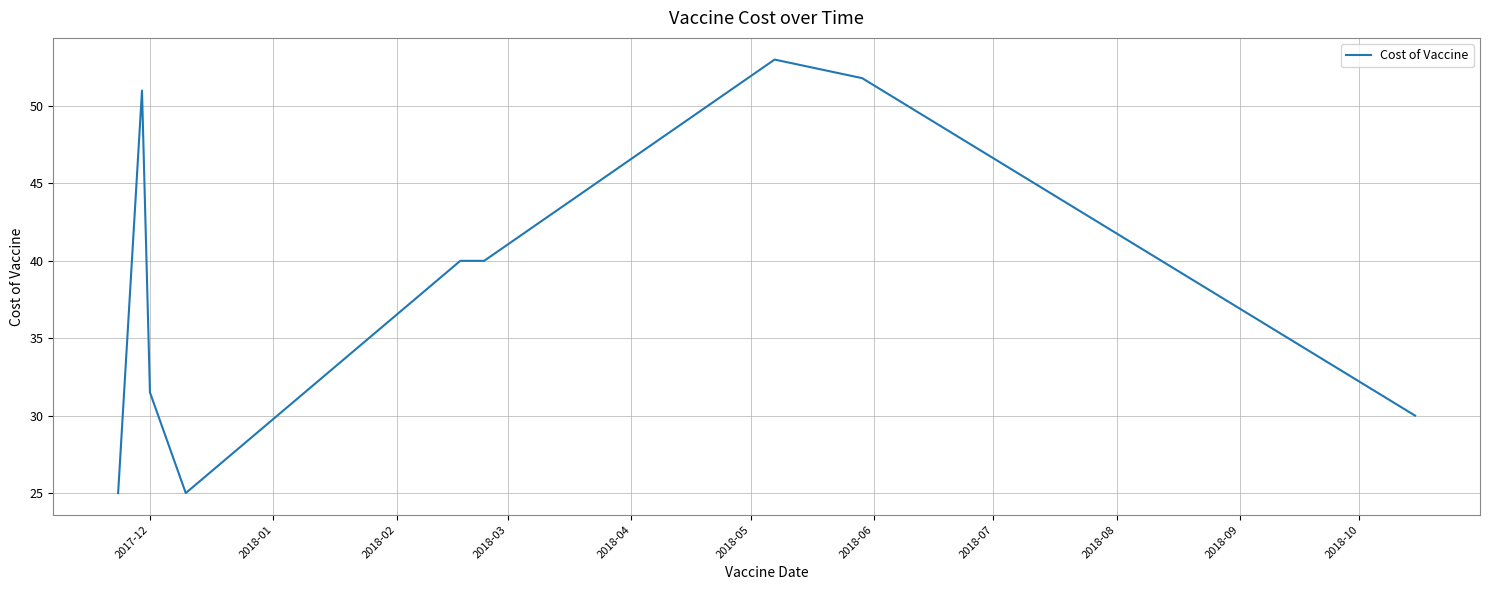

What is the greatest value displayed?

53.0